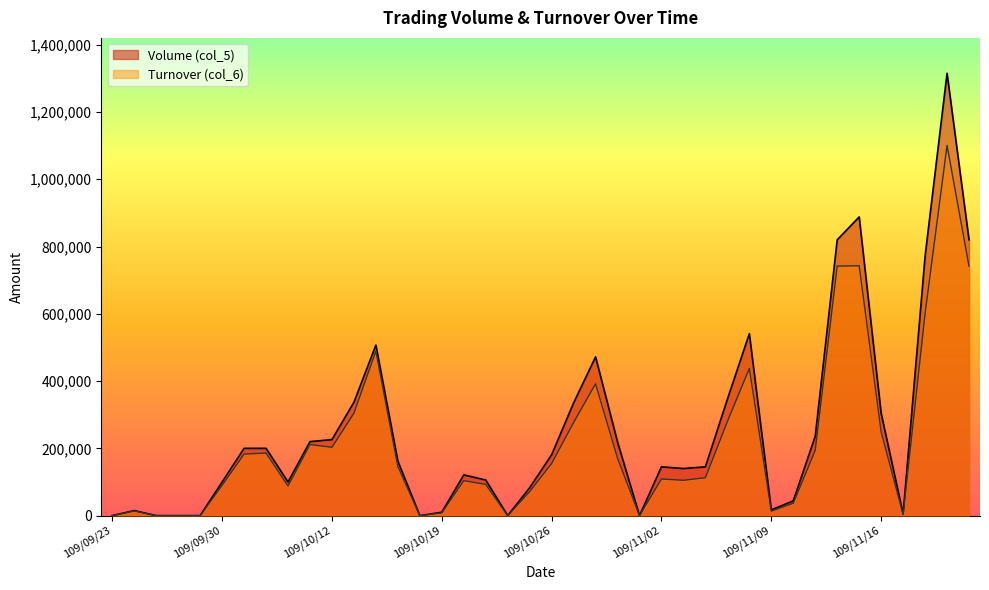

How many positive values does the Volume (col_5) series have?

33